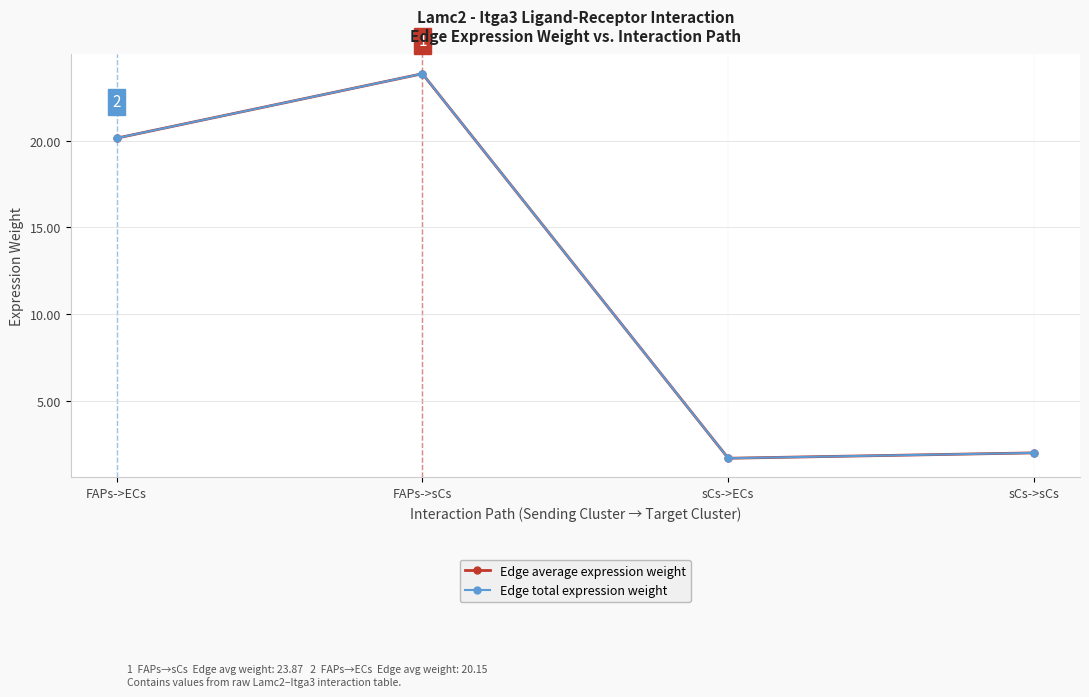

Does the chart have visible grid lines?

Yes